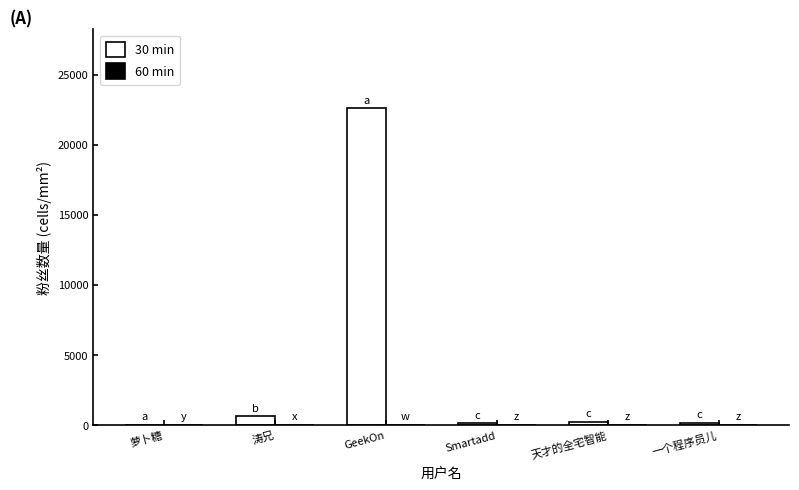

True or false: 30 min has a value of 8939 at GeekOn.

False